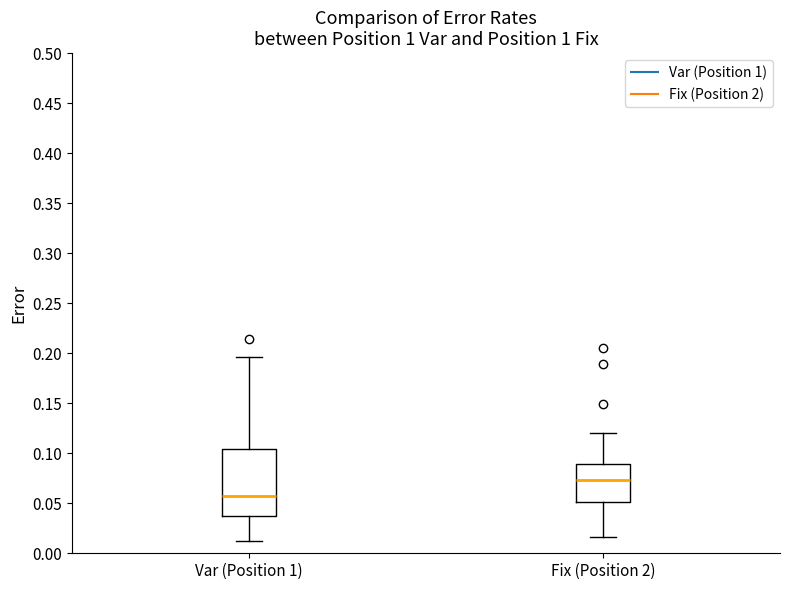

Reading left to right, read every box against the y-axis: the position of its median line, the range the box covers, and the ends of its whiskers. The values are not printed on the chart, so give them approximately, as read against the axis.

Var (Position 1): median 0.060, box 0.035 to 0.105, whiskers 0.010 to 0.195
Fix (Position 2): median 0.075, box 0.050 to 0.090, whiskers 0.015 to 0.120